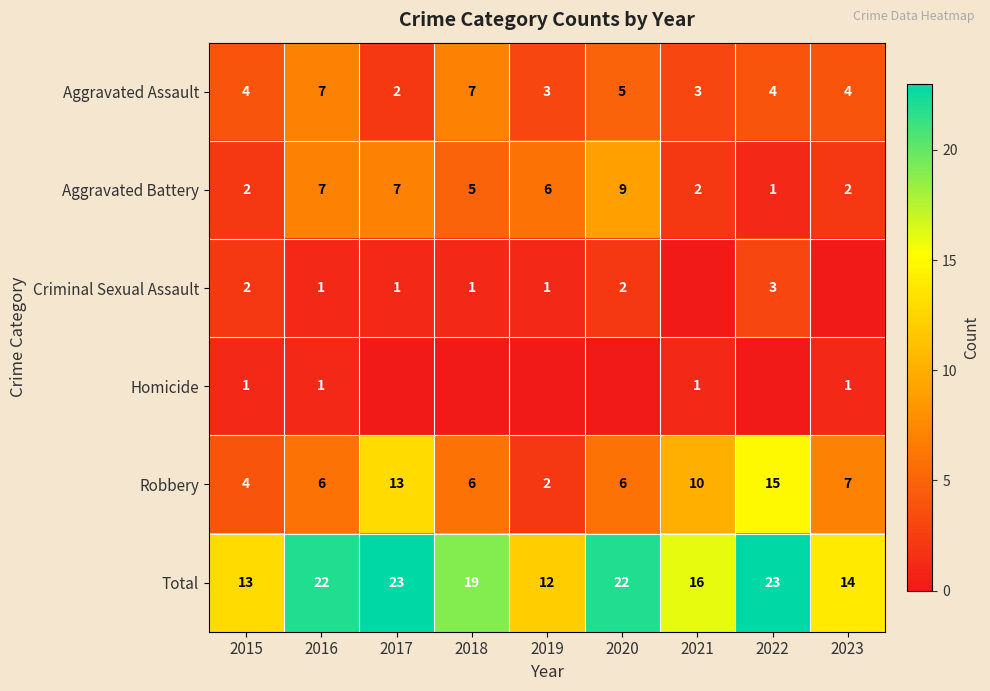

At which label is Total closest to 17?

2021